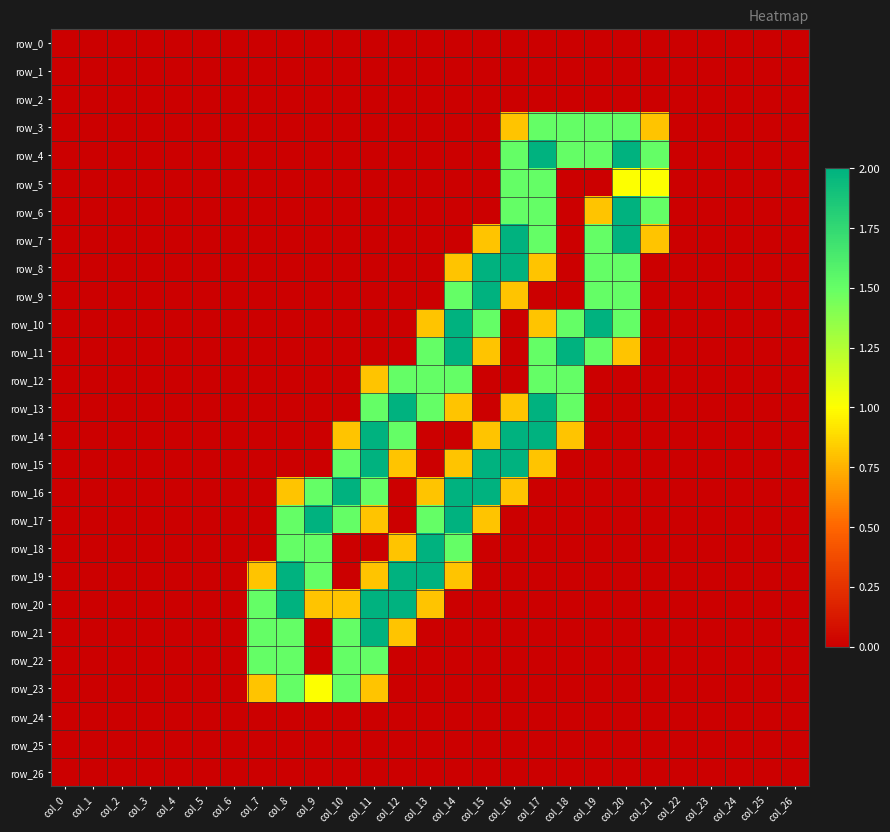

What is the average value of the row_23 series?

0.2